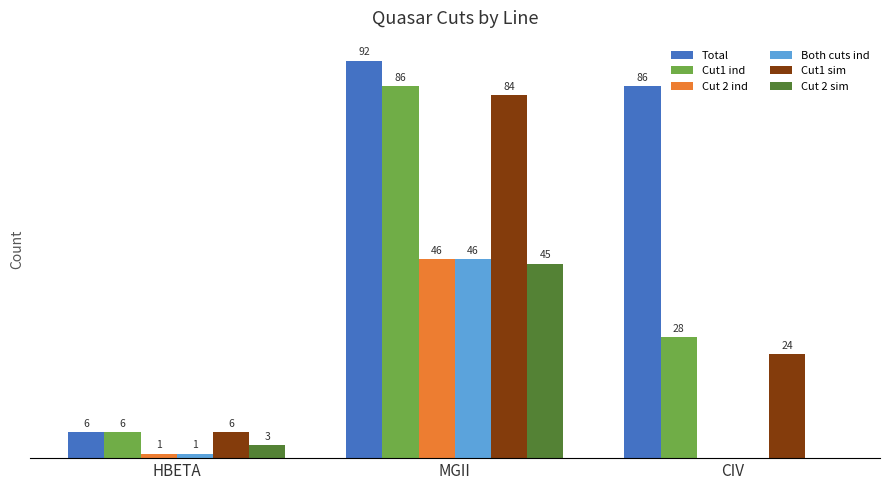

At which category is the sum across all series the highest?

MGII